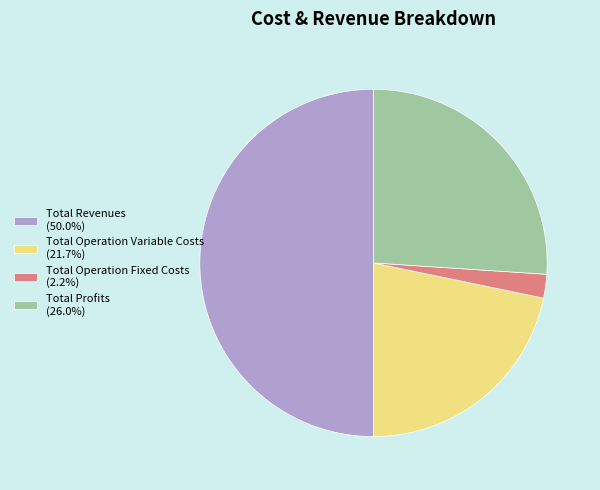

Approximately how many times larger is the value at Total Operation Variable Costs (21.7%) compared to Total Revenues (50.0%)?

0.4